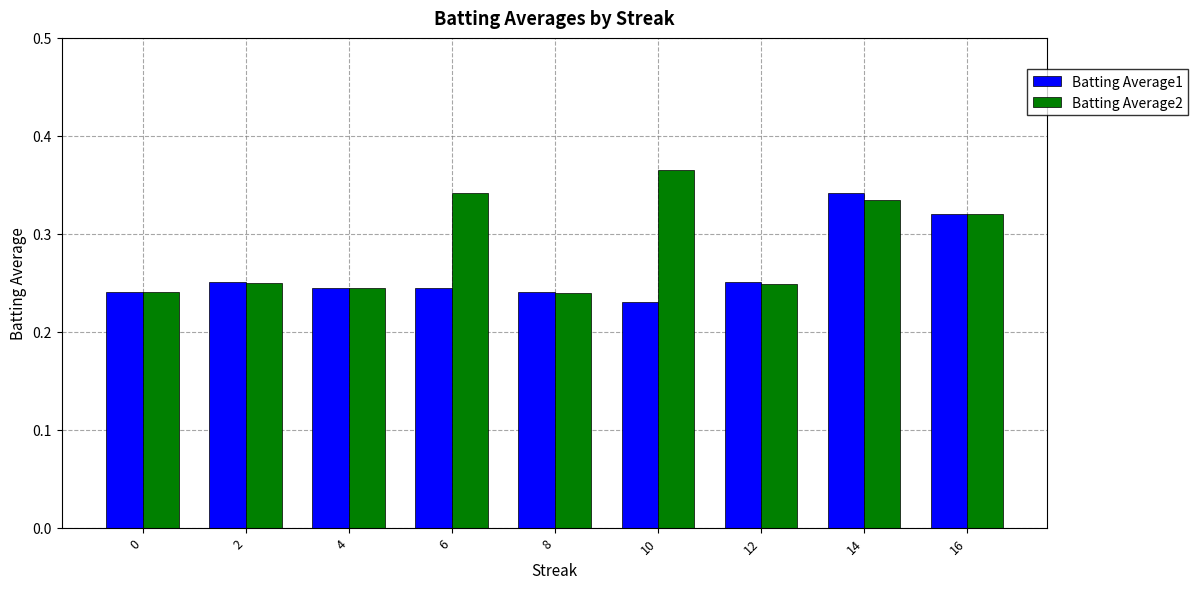

What is the sum of the Batting Average2 values at 8 and 14?

0.6